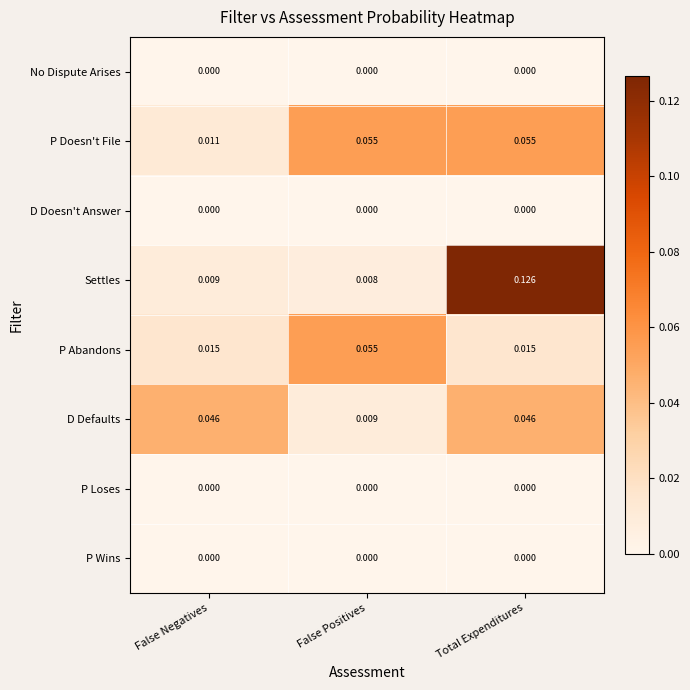

Between False Positives and Total Expenditures, which series saw the biggest shift?

Settles